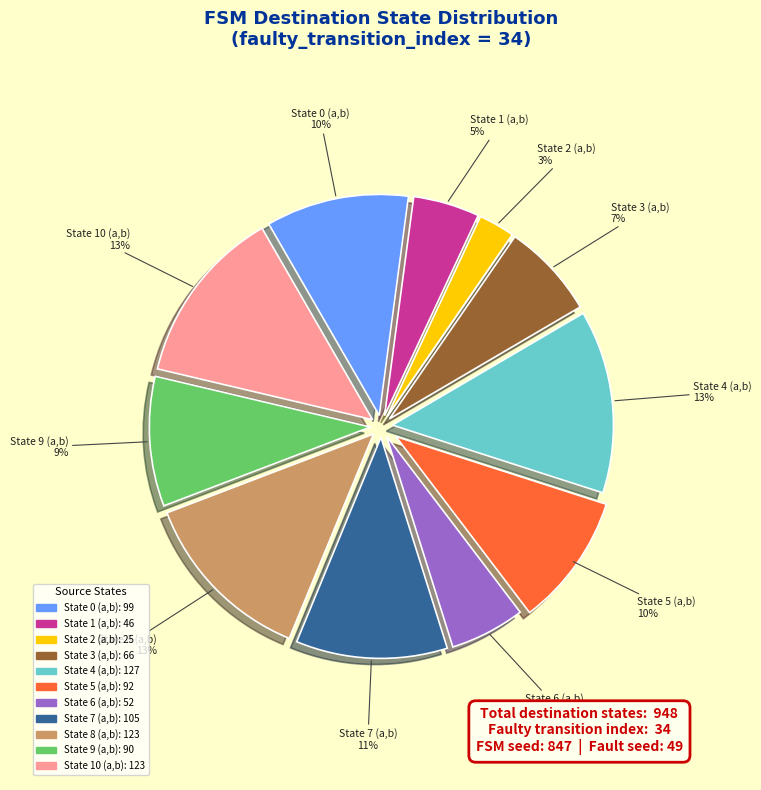

Between State 5 (a,b) and State 10 (a,b), which is larger?

State 10 (a,b)